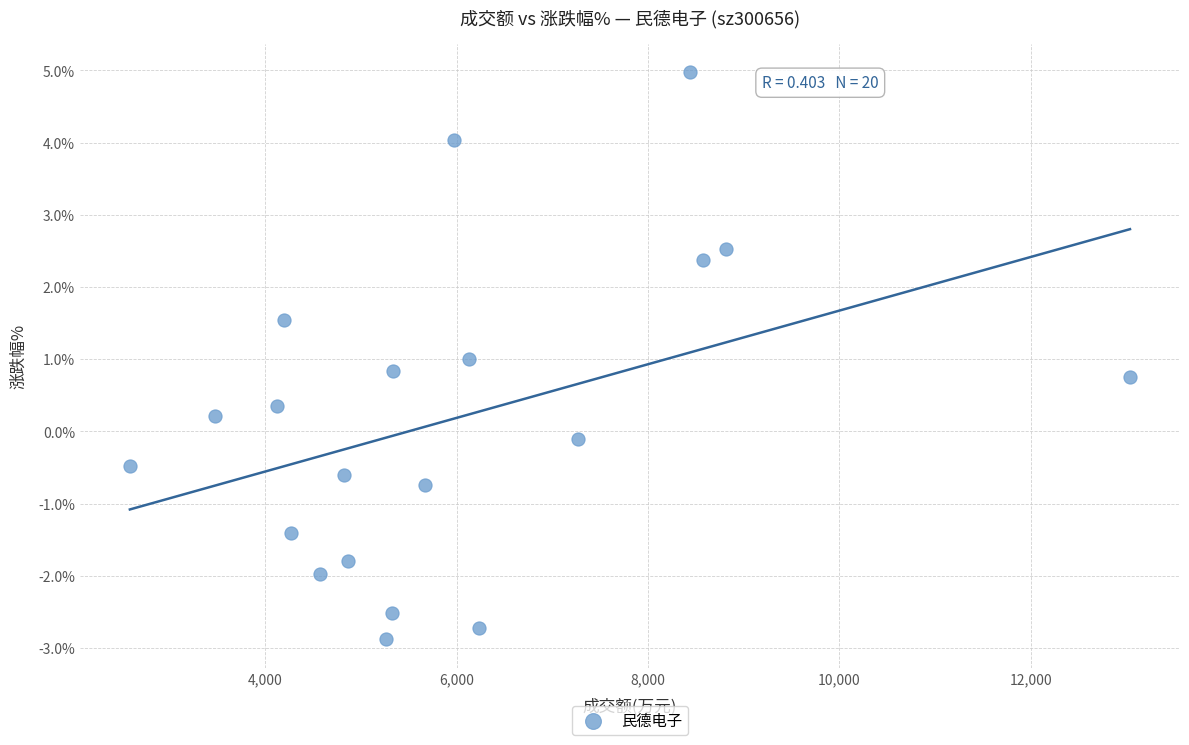

What is the range of Y values (max minus min)?

7.9